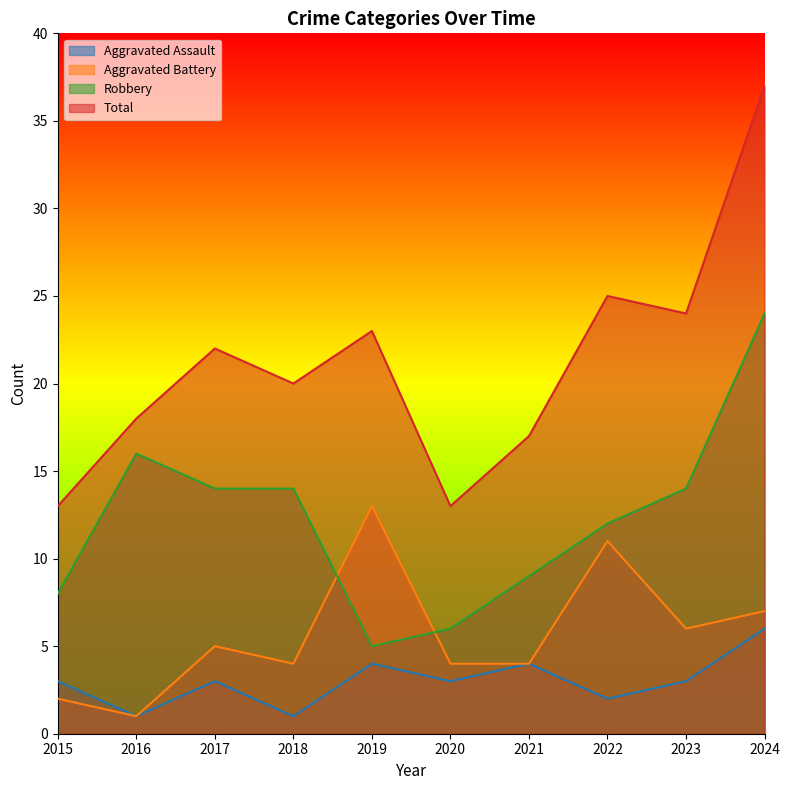

In Aggravated Battery, how many points are lower than both neighbors (excluding endpoints)?

3